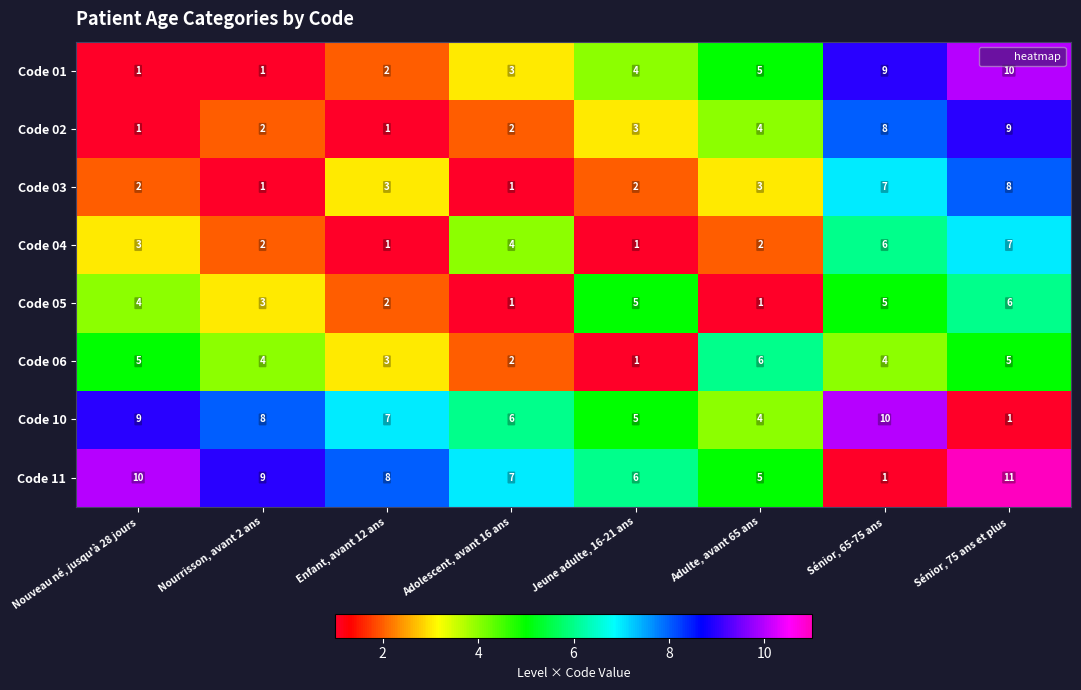

What is the minimum value shown in the chart?

1